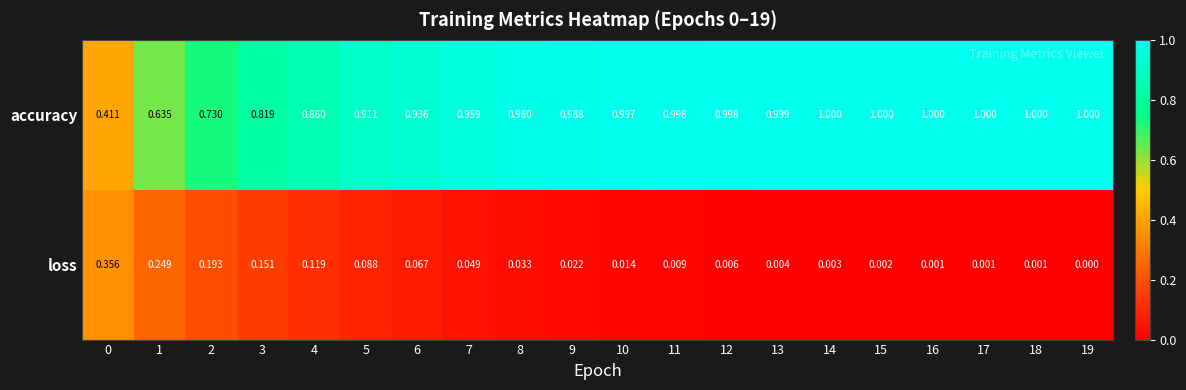

List the series in order of their overall mean, highest first.

accuracy, loss